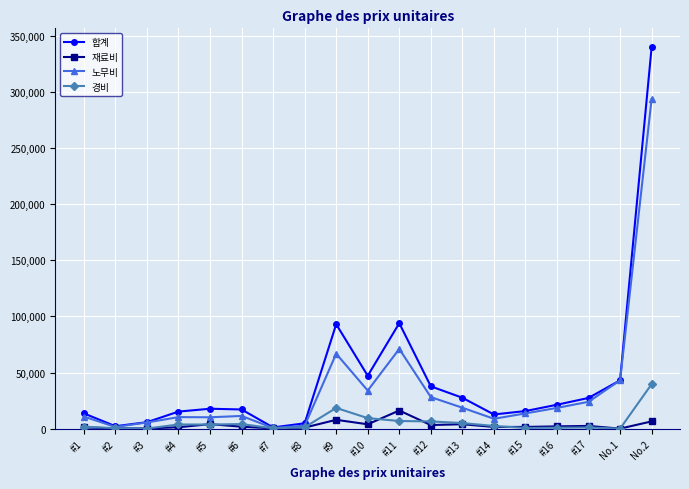

What is the difference between the second highest and second lowest values in the 노무비 series?

69537